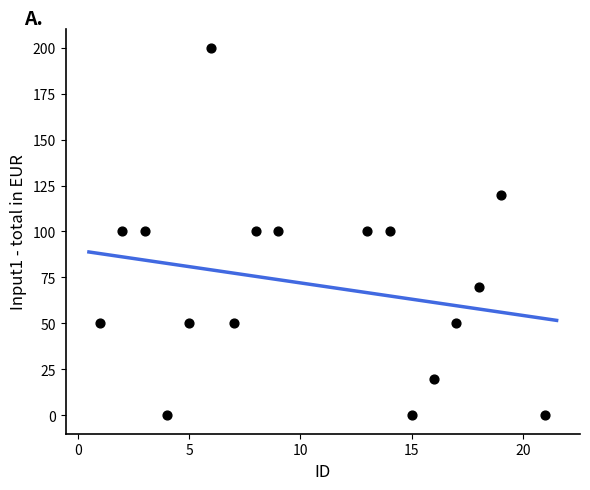

What is the range of Y values (max minus min)?

200.0